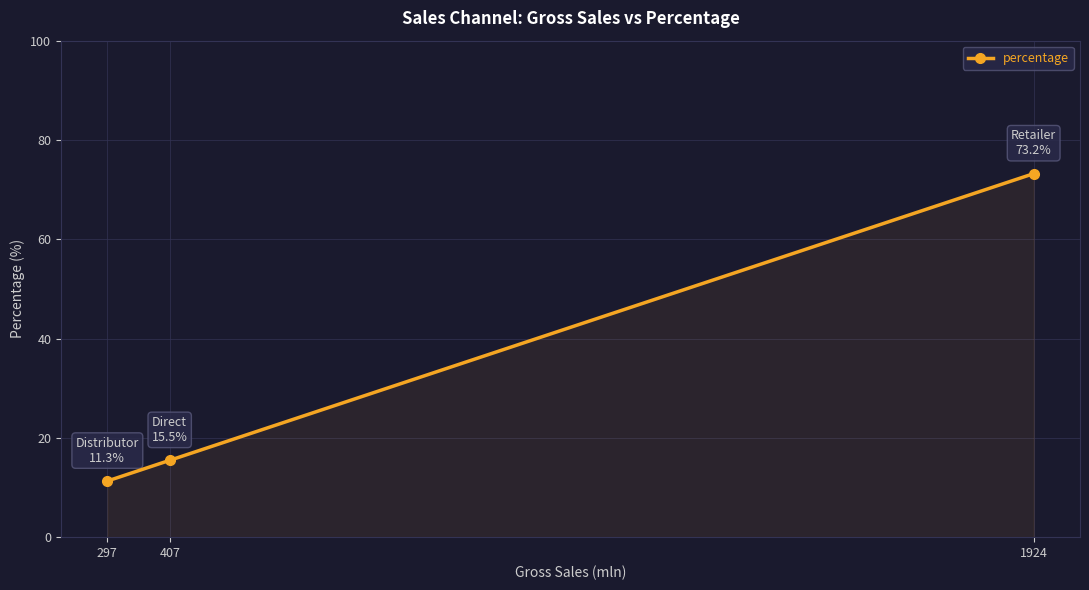

At which label does the data first exceed 15?

407